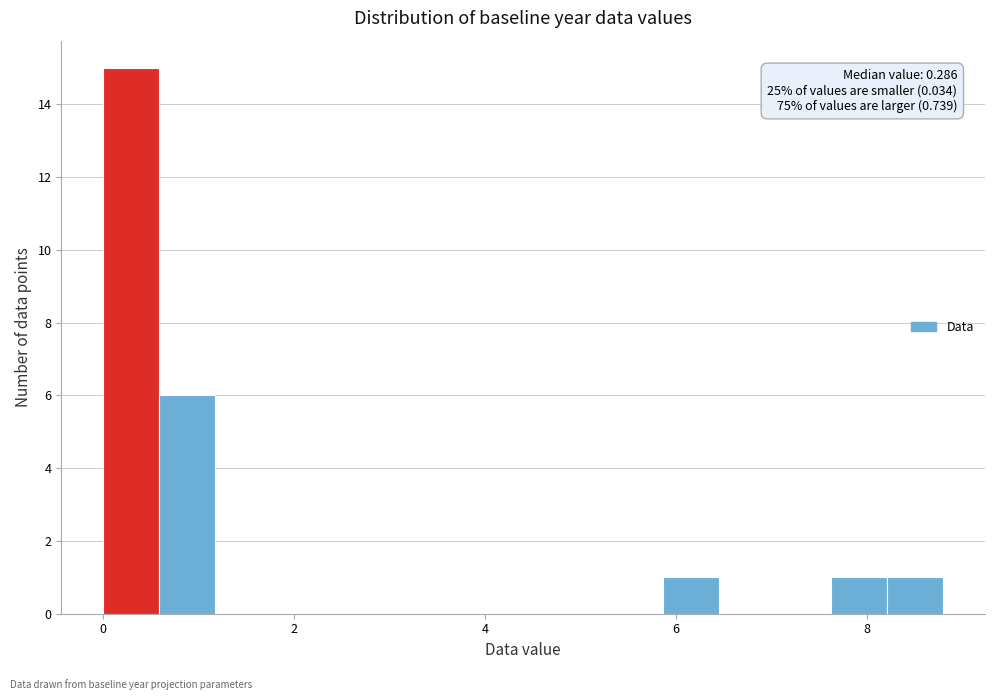

Read against the x-axis, roughly where is the centre of the tallest bar?

0.2